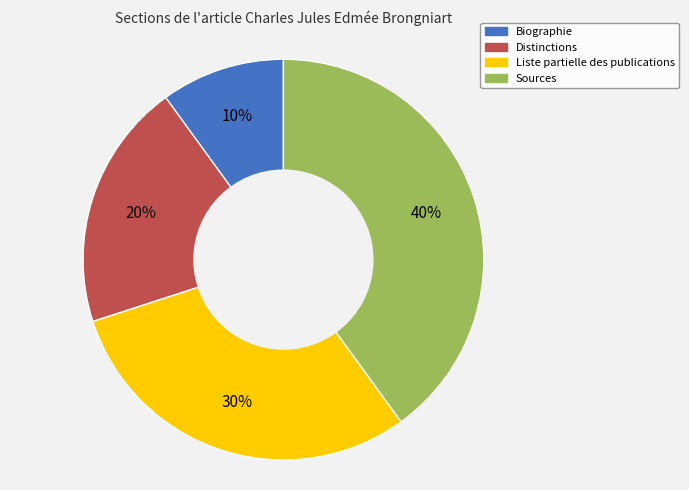

To the nearest percent, what is the difference between the Distinctions and Sources slice percentages?

20%